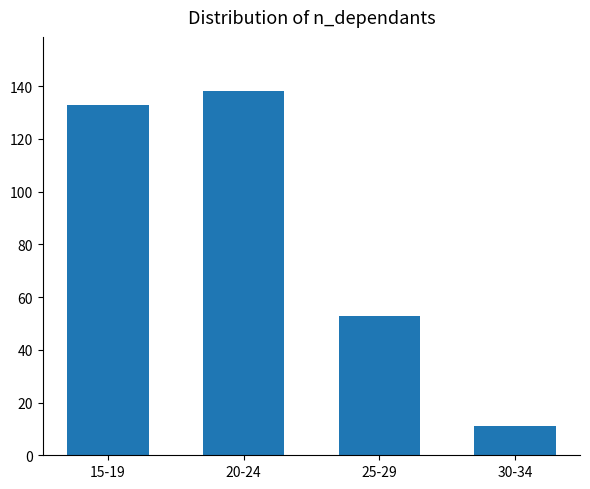

Does the chart contain stacked bars?

No